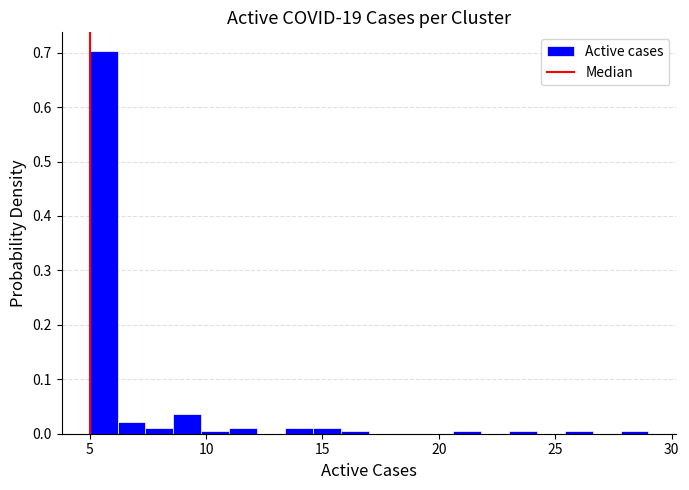

Read against the x-axis, roughly where is the centre of the tallest bar?

5.5